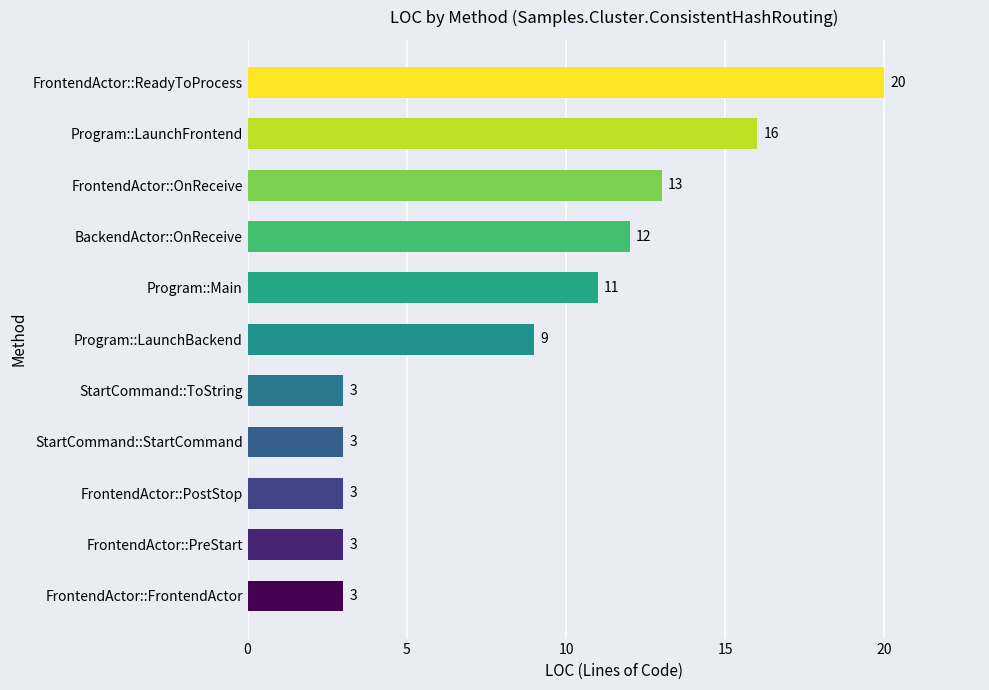

Reading bottom to top, list all the values displayed in this chart.

FrontendActor::FrontendActor=3	FrontendActor::PreStart=3	FrontendActor::PostStop=3	StartCommand::StartCommand=3	StartCommand::ToString=3	Program::LaunchBackend=9	Program::Main=11	BackendActor::OnReceive=12	FrontendActor::OnReceive=13	Program::LaunchFrontend=16	FrontendActor::ReadyToProcess=20